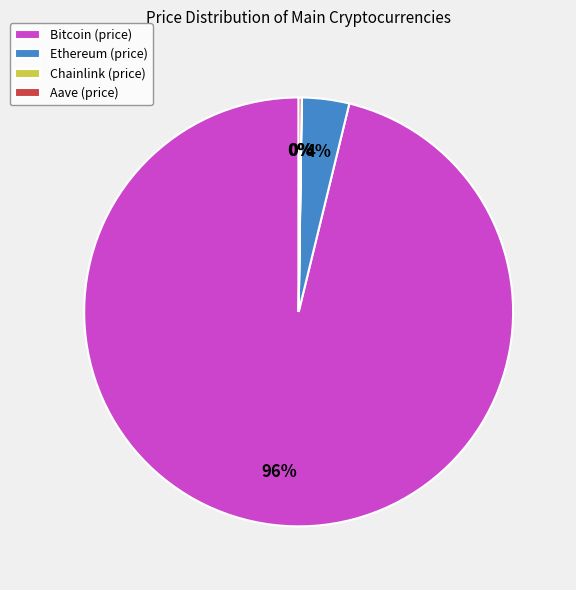

To the nearest percent, what percentage of the pie is Bitcoin (price)?

96%